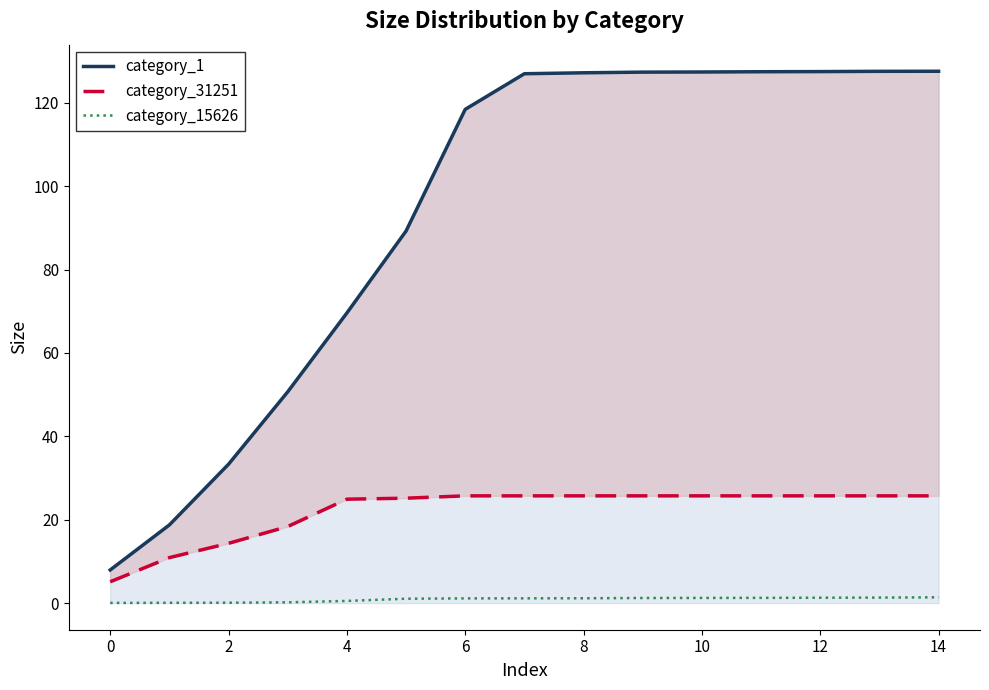

What is the difference between the maximum and minimum values in the category_1 series?

119.6